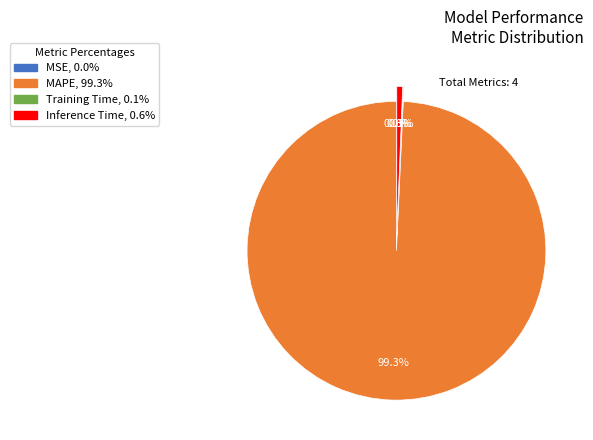

What is the total percentage of MAPE and Inference Time?

99.9%